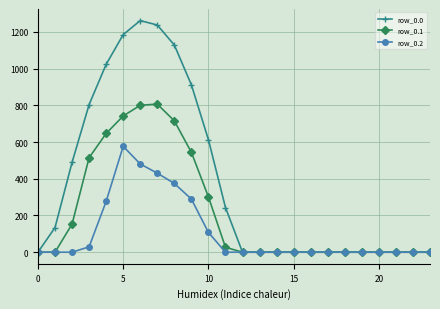

What is the maximum value shown in the chart?

1261.6